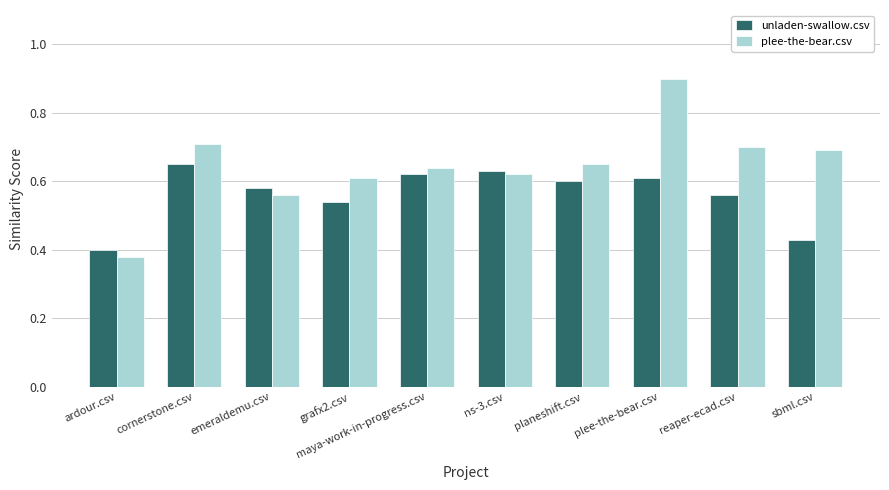

Is it true that plee-the-bear.csv equals 0.6 at emeraldemu.csv?

True